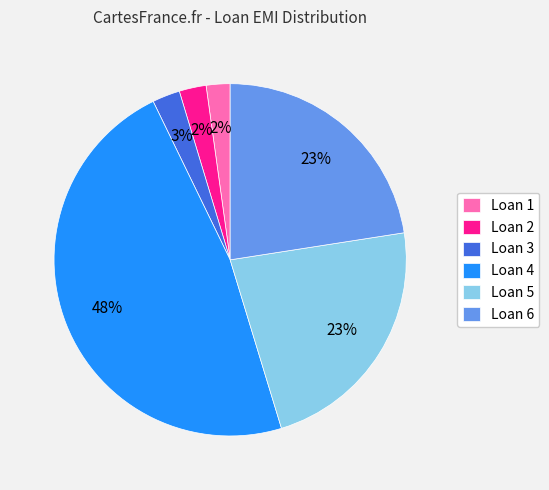

What percentage is the Loan 1 slice, to the nearest percent?

2%